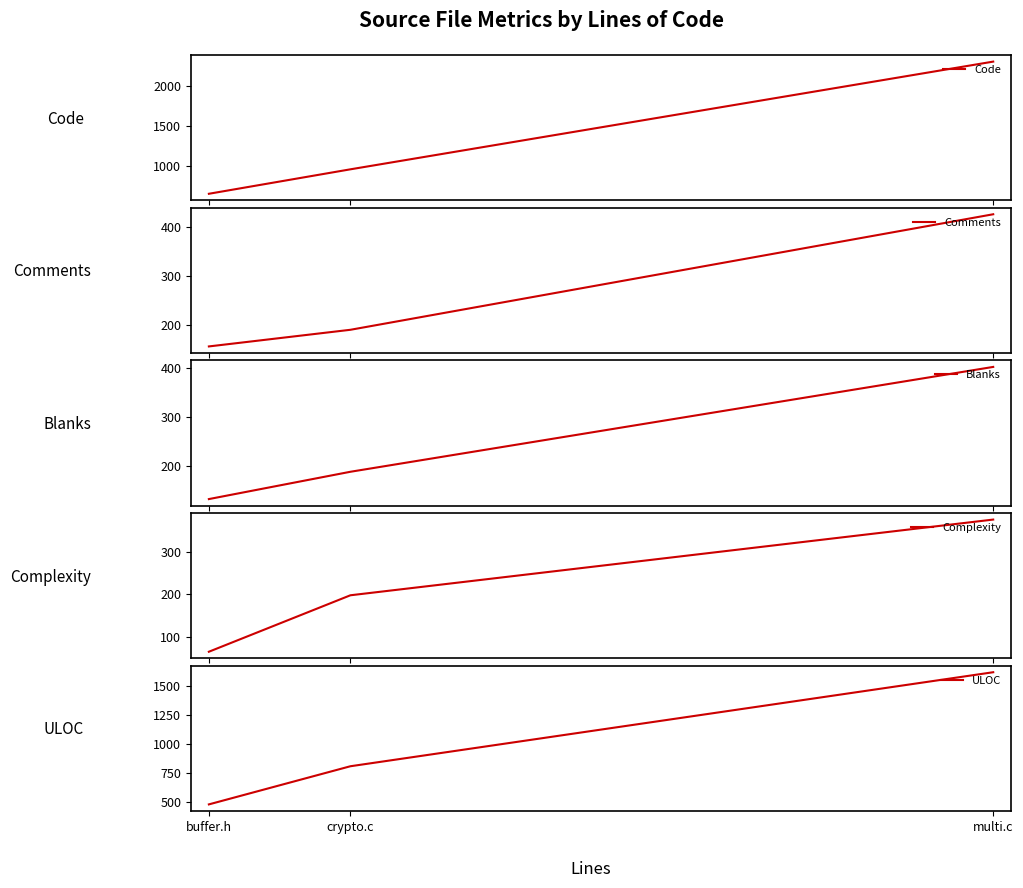

At how many categories does at least one series exceed 1211?

1